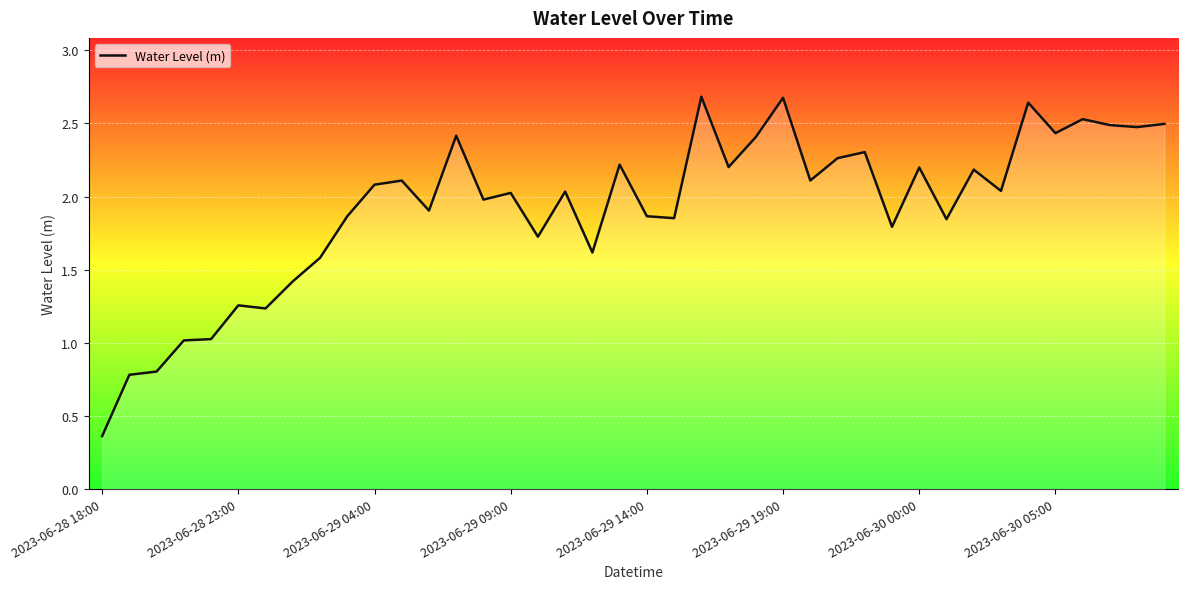

What is the greatest value displayed?

2.7